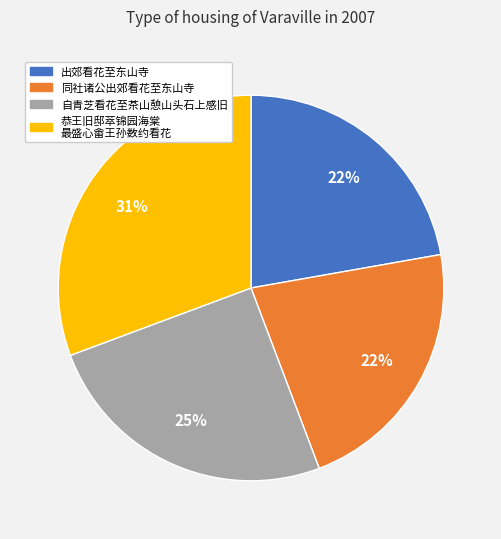

Does 出郊看花至东山寺 account for over 50% of the chart?

No